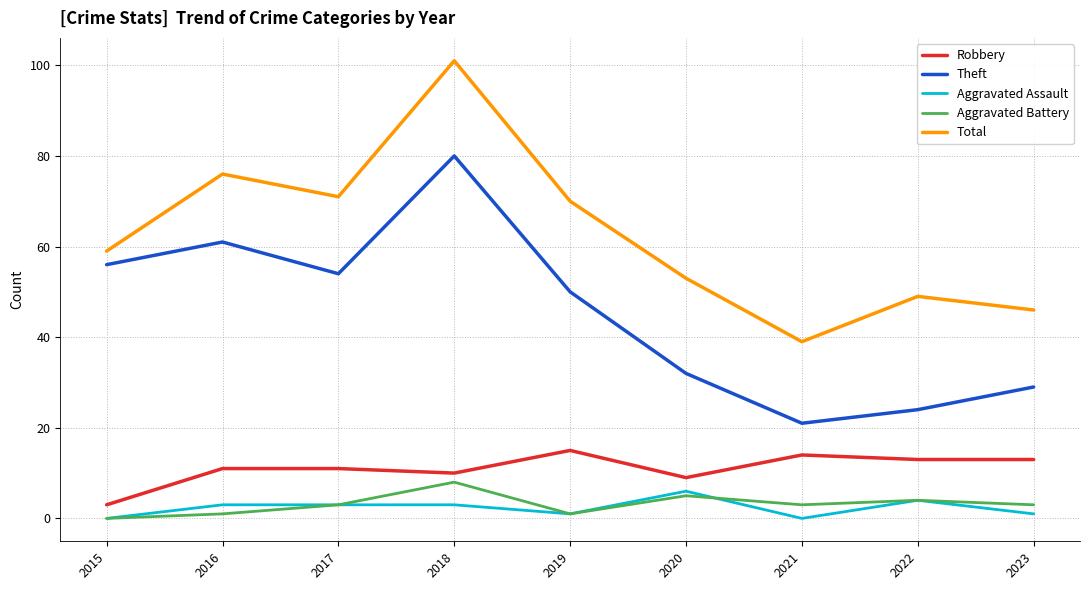

True or false: Total has more than 2 interior local peaks.

True